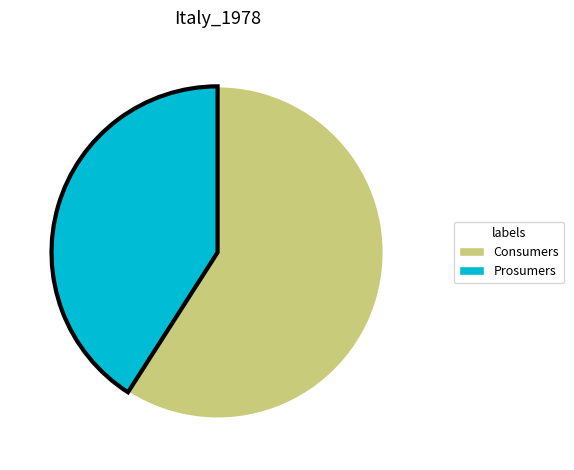

True or false: Prosumers accounts for 50% of the total.

False